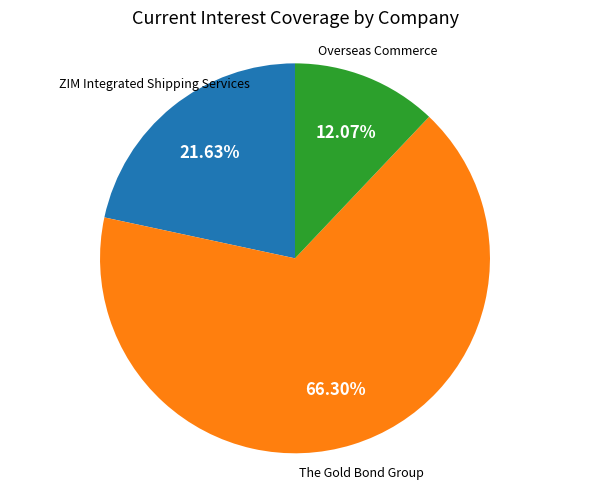

Is there a majority slice in this chart?

Yes